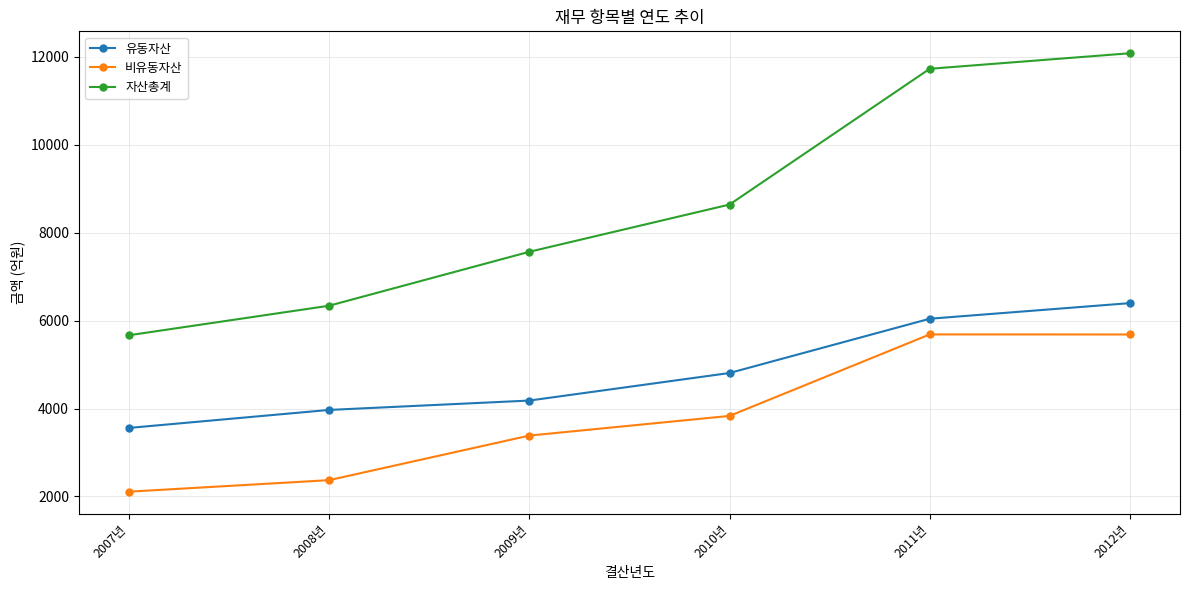

Which series has the widest spread of values?

자산총계